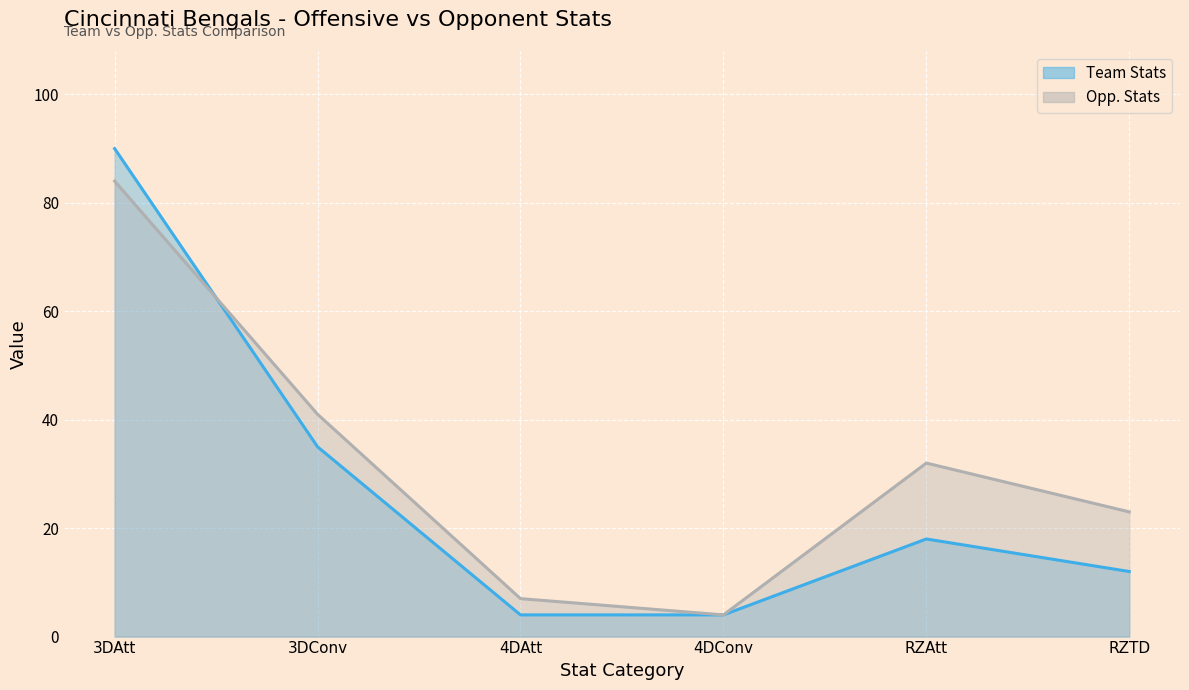

Between 3DConv and 4DAtt, which is larger?

3DConv